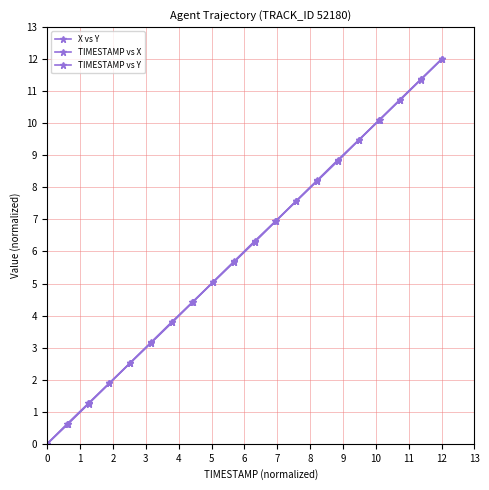

What are all the series names shown in the legend?

X vs Y, TIMESTAMP vs X, TIMESTAMP vs Y